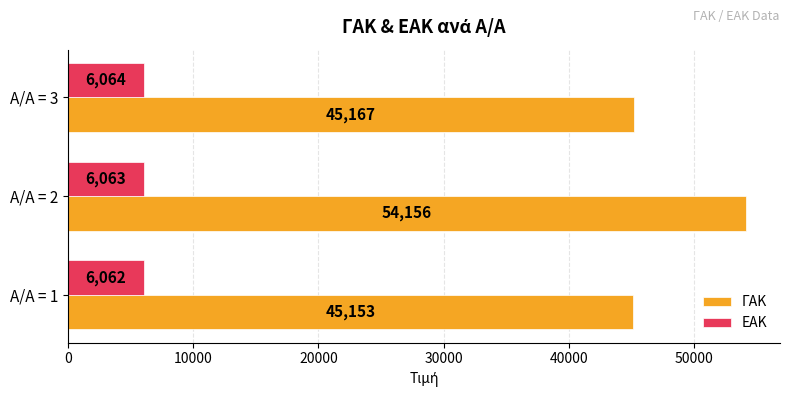

Rank the categories by ΓΑΚ value from highest to lowest.

A/A = 2, A/A = 3, A/A = 1